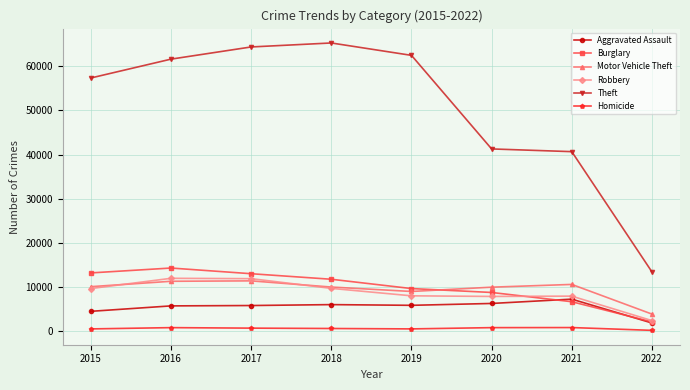

What is the value of the Burglary point at the 1st from the left?

13184